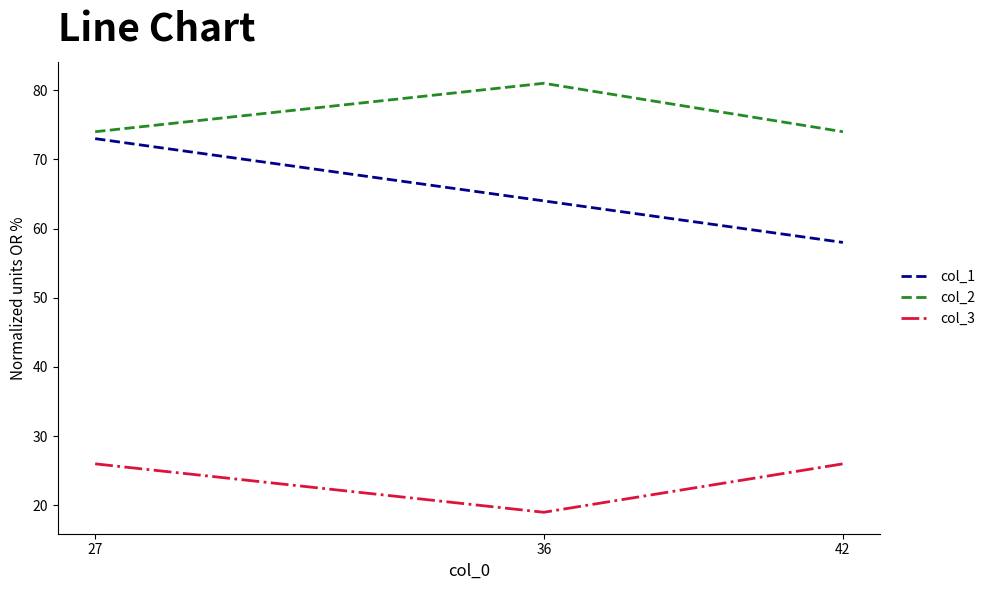

Rank the series by their average value, from lowest to highest.

col_3, col_1, col_2